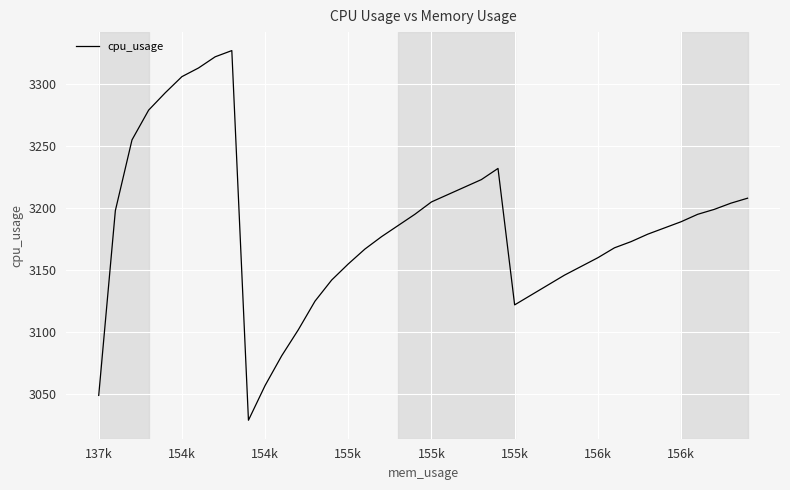

What is the minimum value shown in the chart?

3029